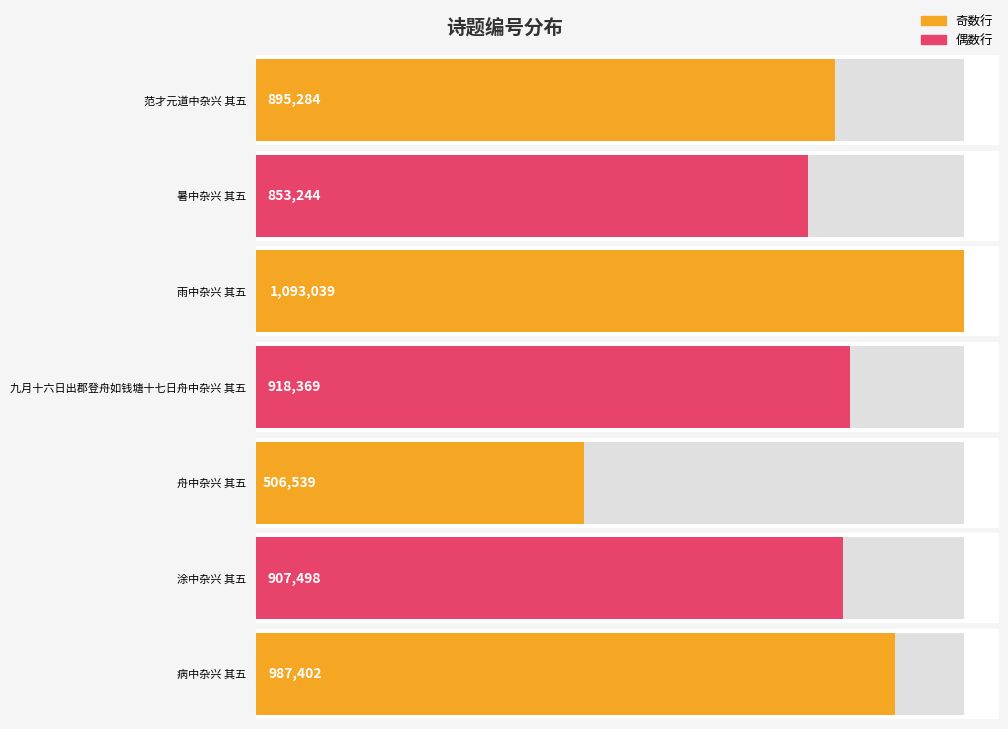

What is the sum of all values?

6161375